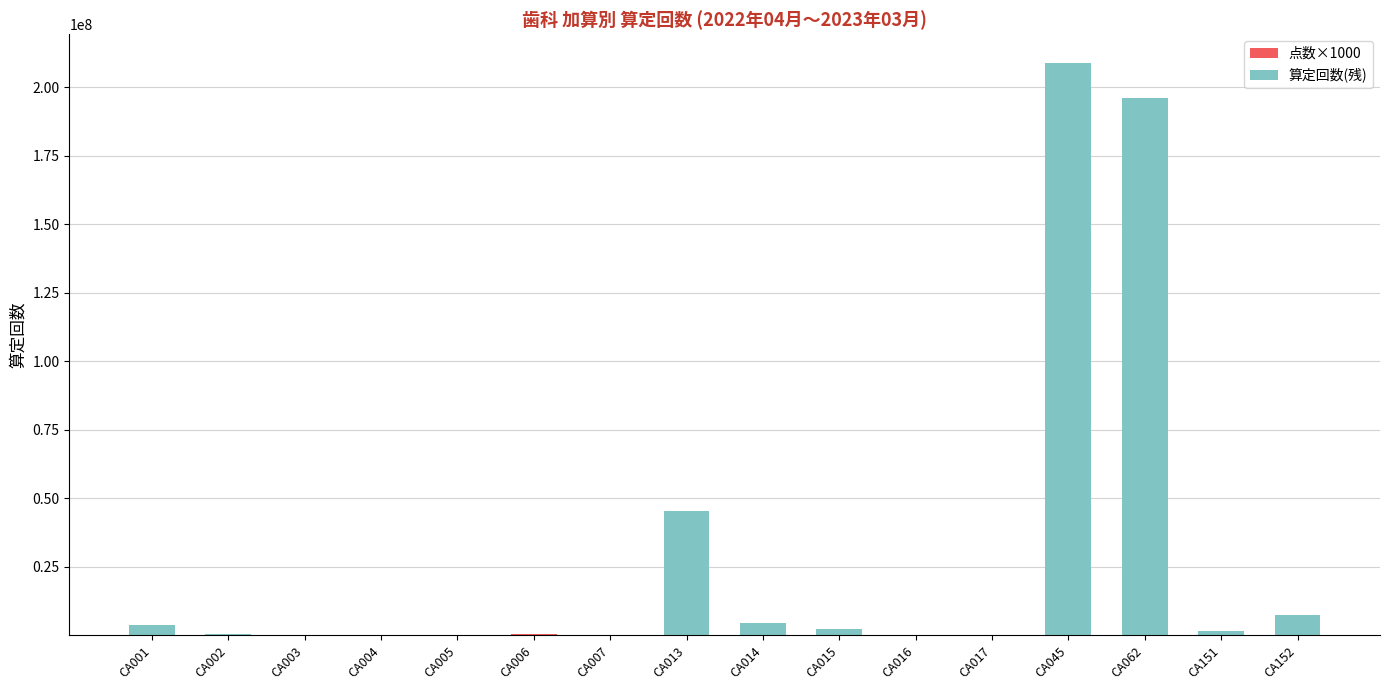

At which category is the sum across all series the highest?

CA045